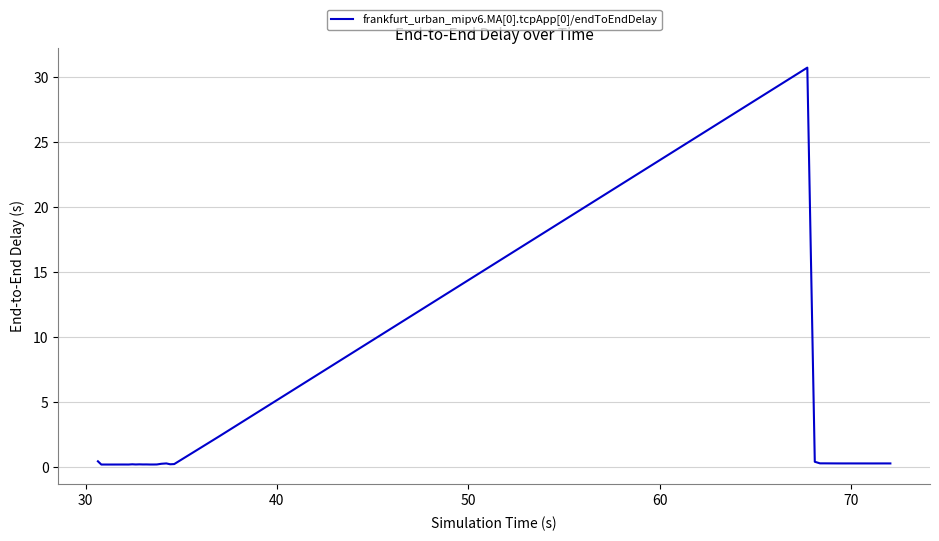

What is the greatest value displayed?

30.8